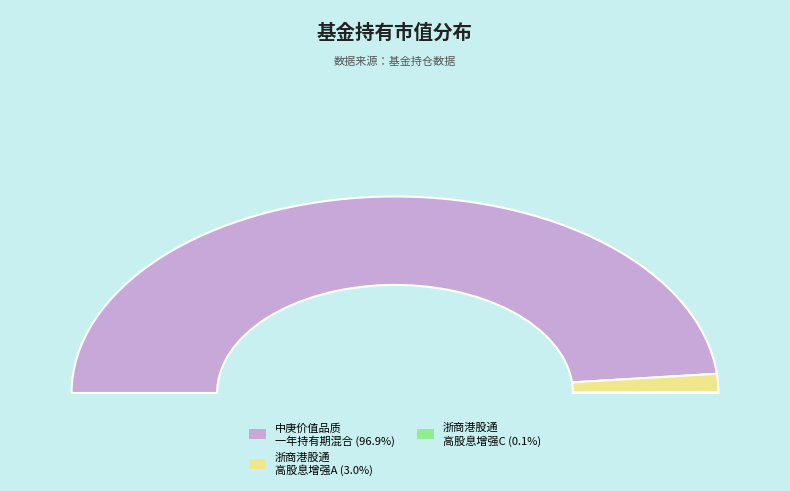

To the nearest percent, what is the difference between the largest and smallest slice percentages?

97%